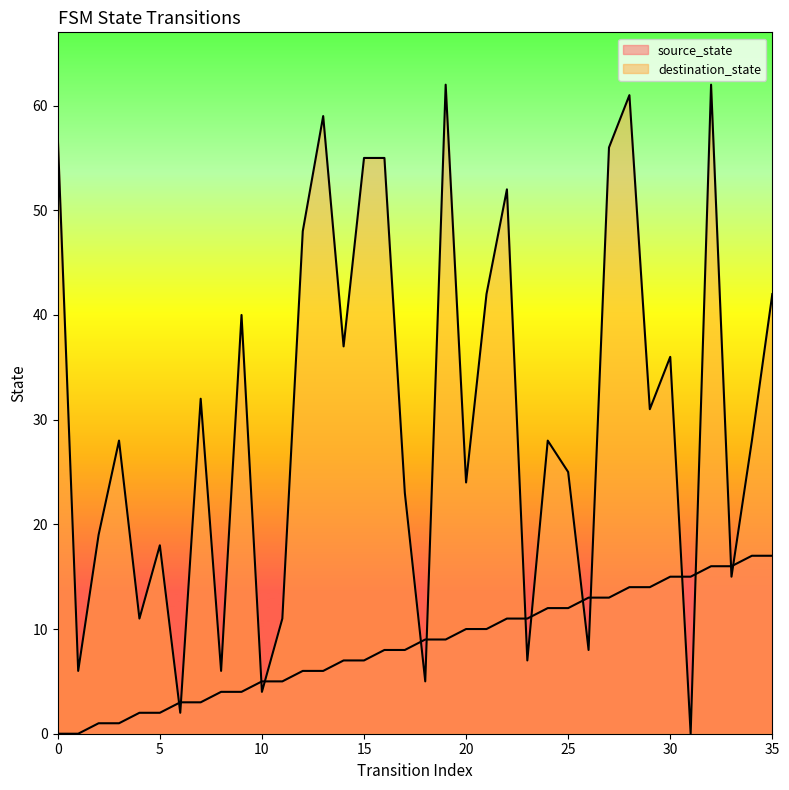

Where does the source_state series first go above 9?

20